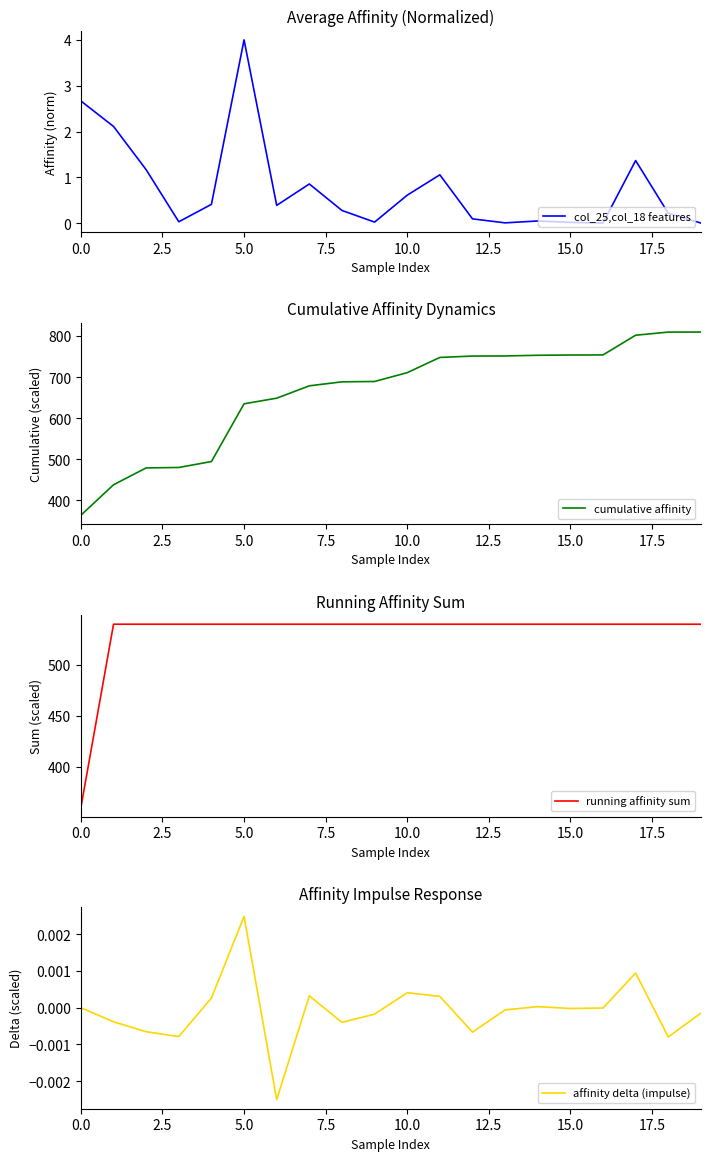

Which series has the largest range (max minus min)?

cumulative affinity